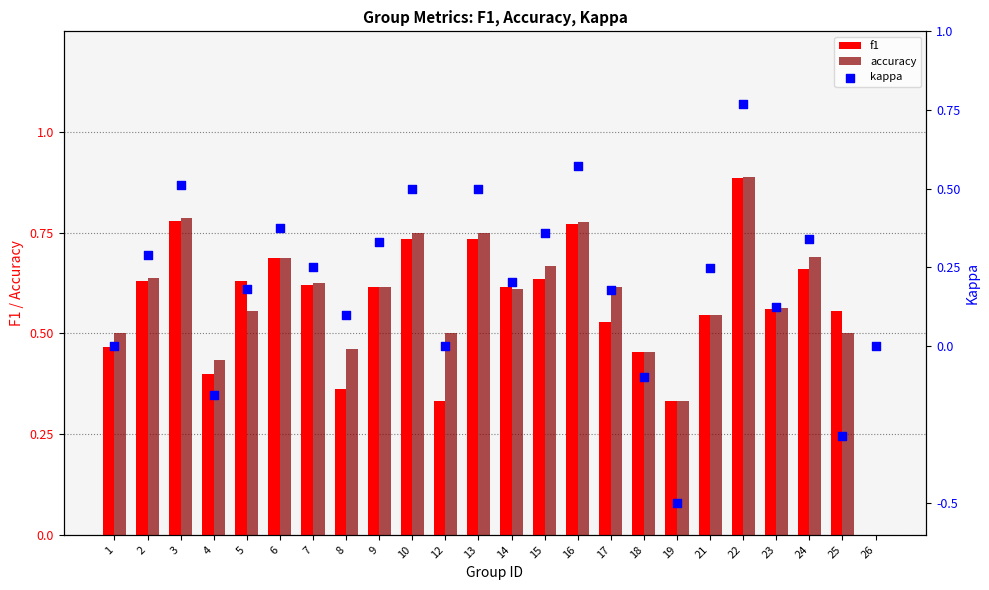

What are all the series names shown in the legend?

f1, accuracy, kappa